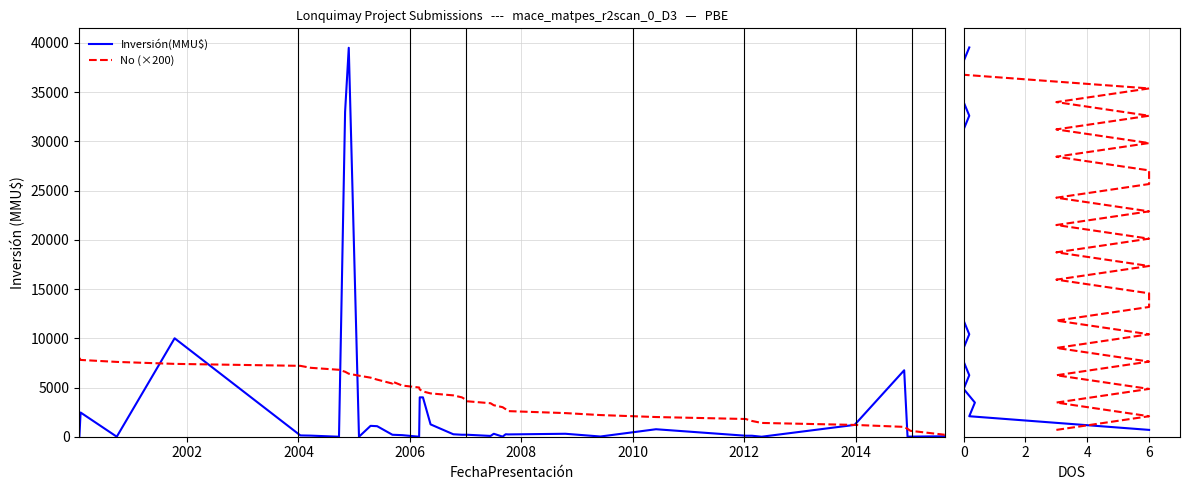

What is the sum of the No (×200) values at 26 and 27?

42.0